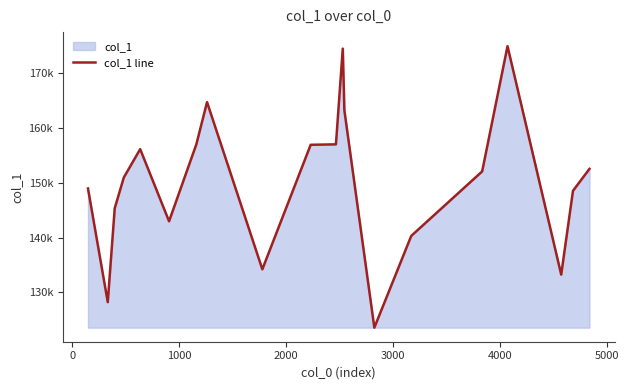

The value at 1000 is 145360.5. True or false?

True